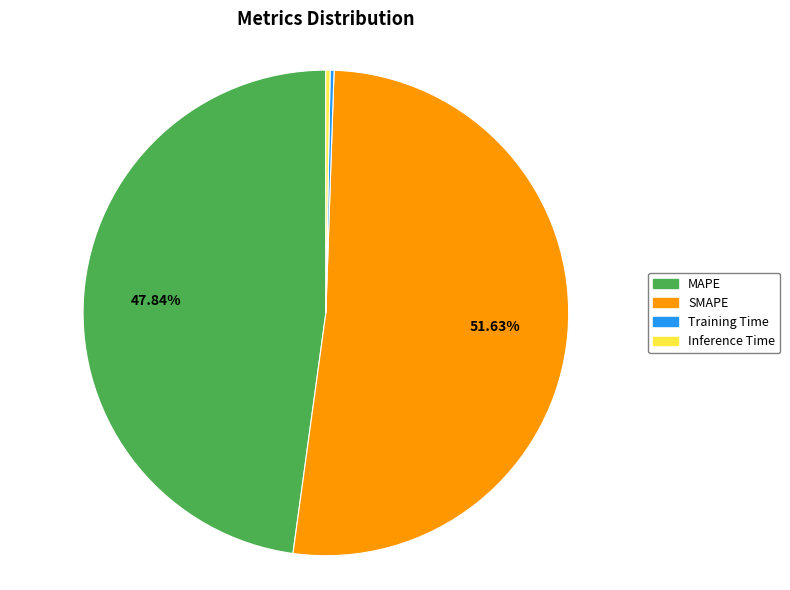

Is the sum of MAPE and SMAPE greater than half?

Yes